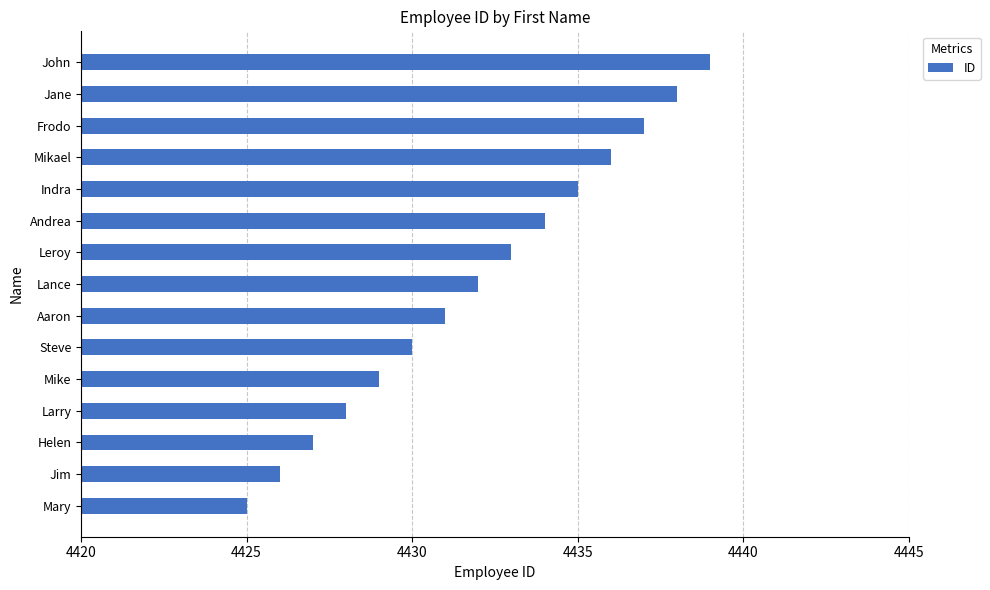

What is the minimum value shown in the chart?

4425